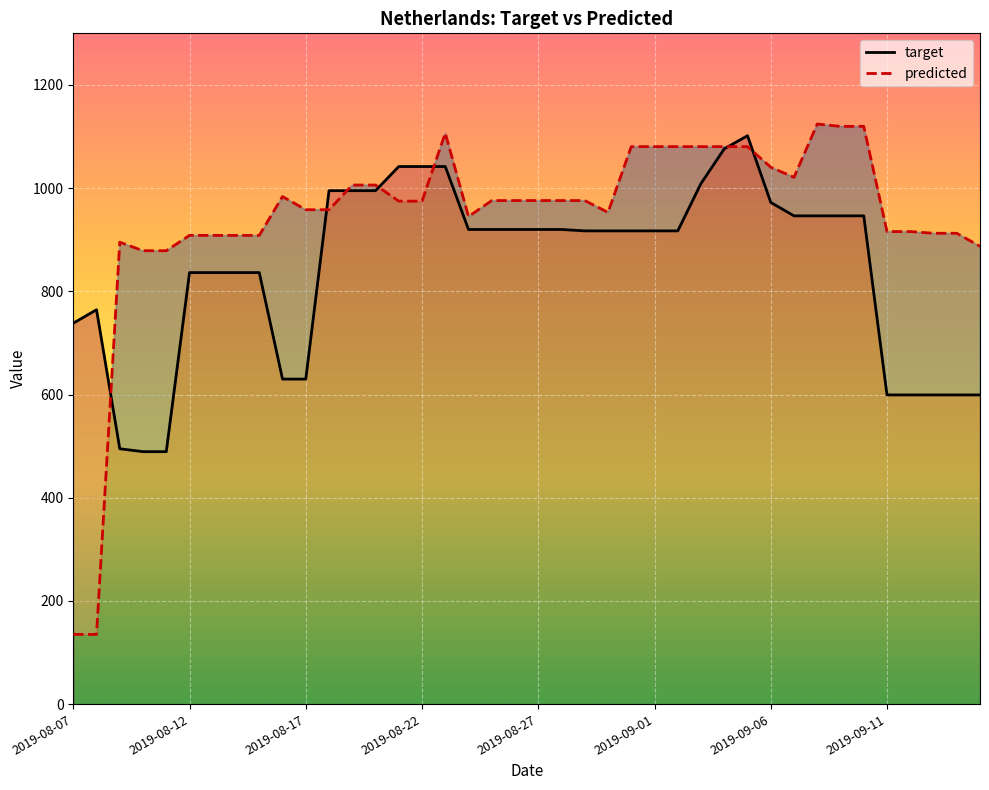

Is the value of predicted at 29 greater than the value of target at 16?

Yes